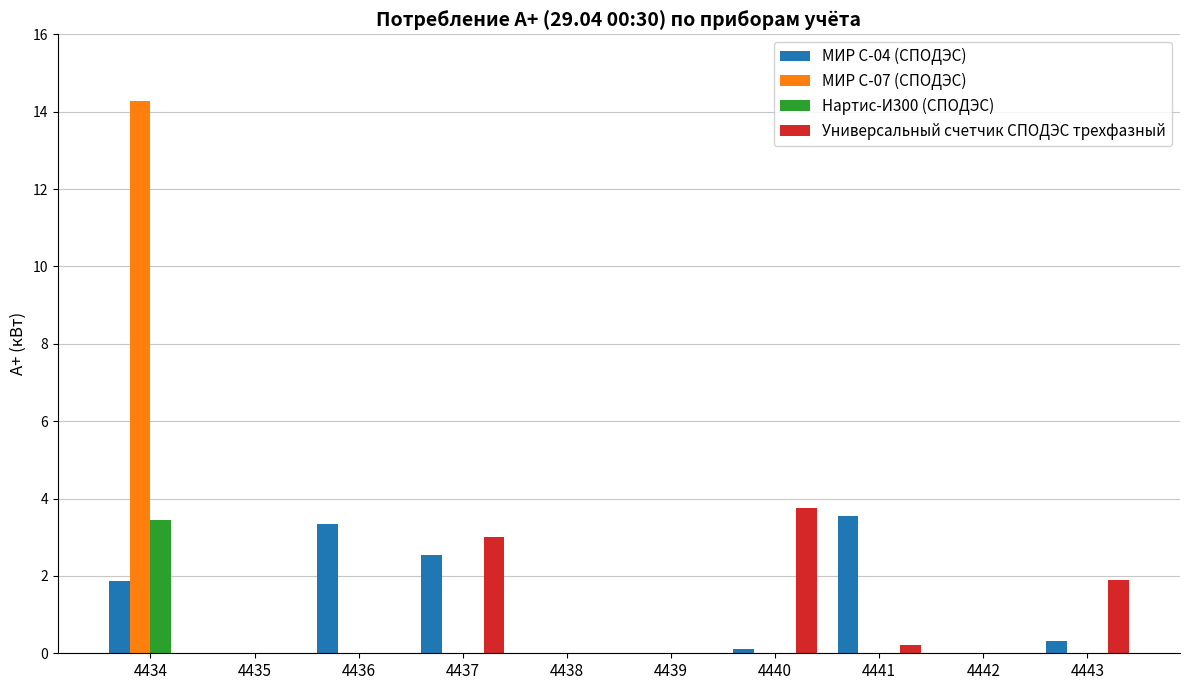

Which category has the highest value across all series?

4434